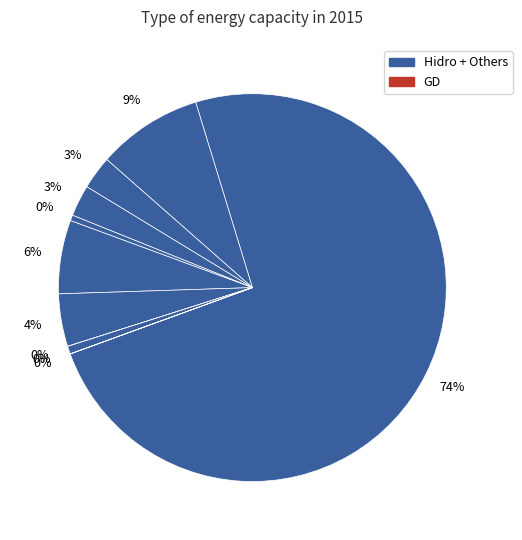

Which slice is the smallest?

GD